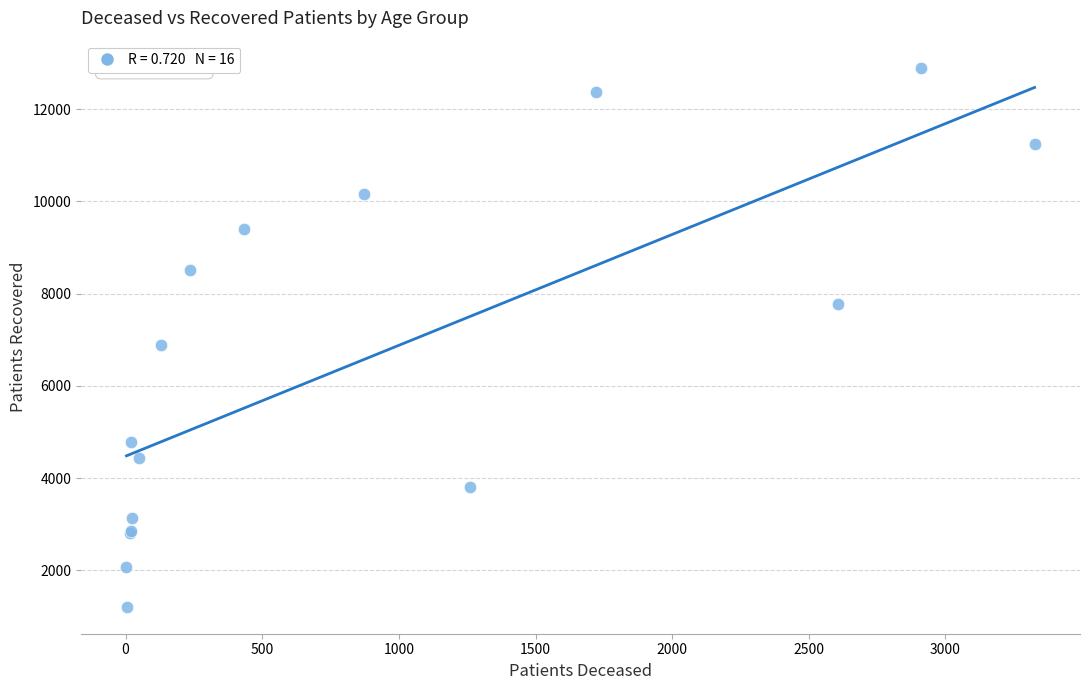

What Y value in the scatter plot is closest to 7055?

6878